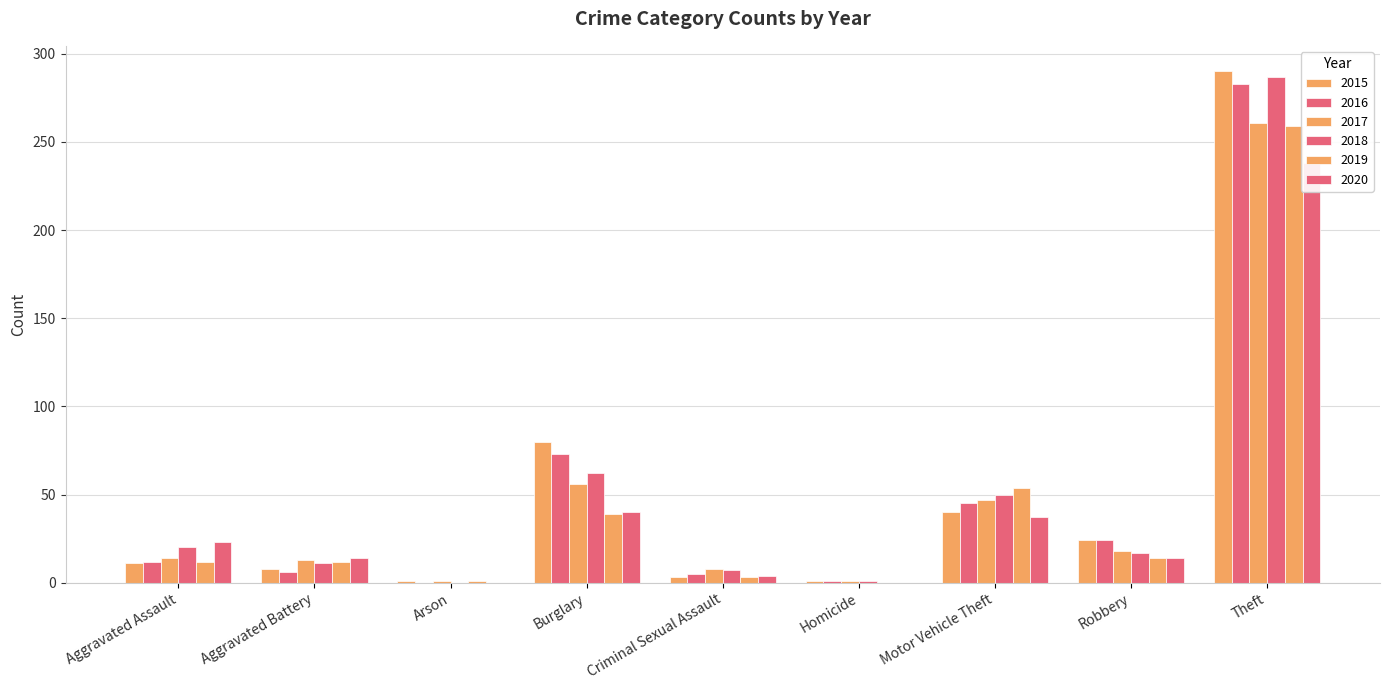

True or false: 2019 has a value of -94 at Homicide.

False